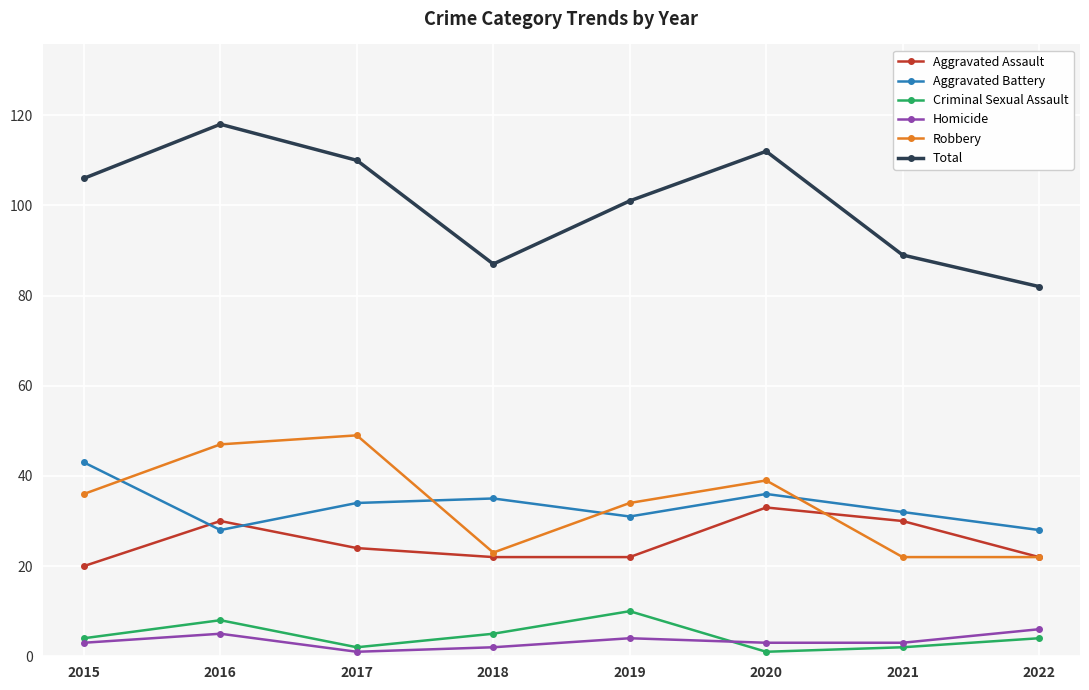

What is the smallest value displayed?

1